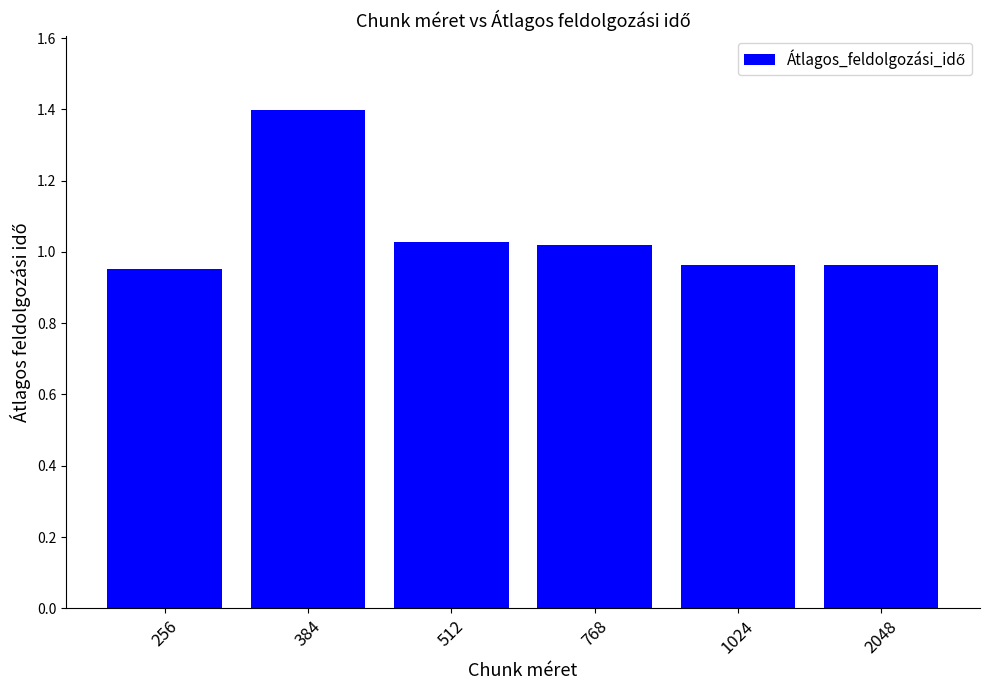

Between 768 and 1024, which is larger?

768